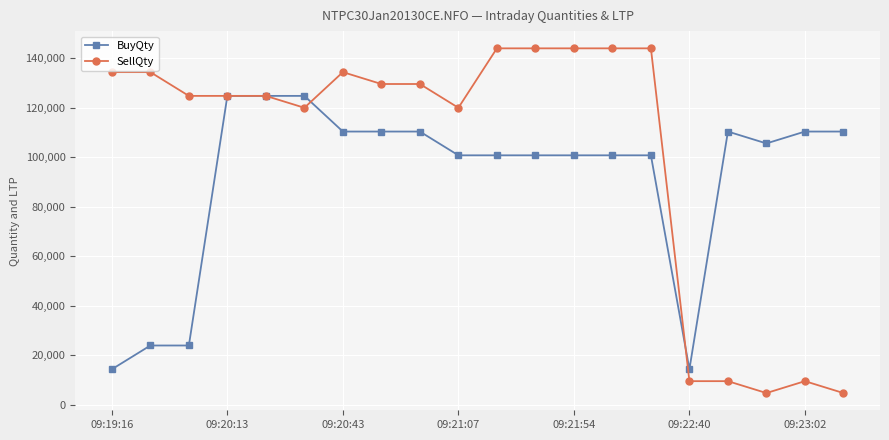

What is the maximum value shown in the chart?

144000